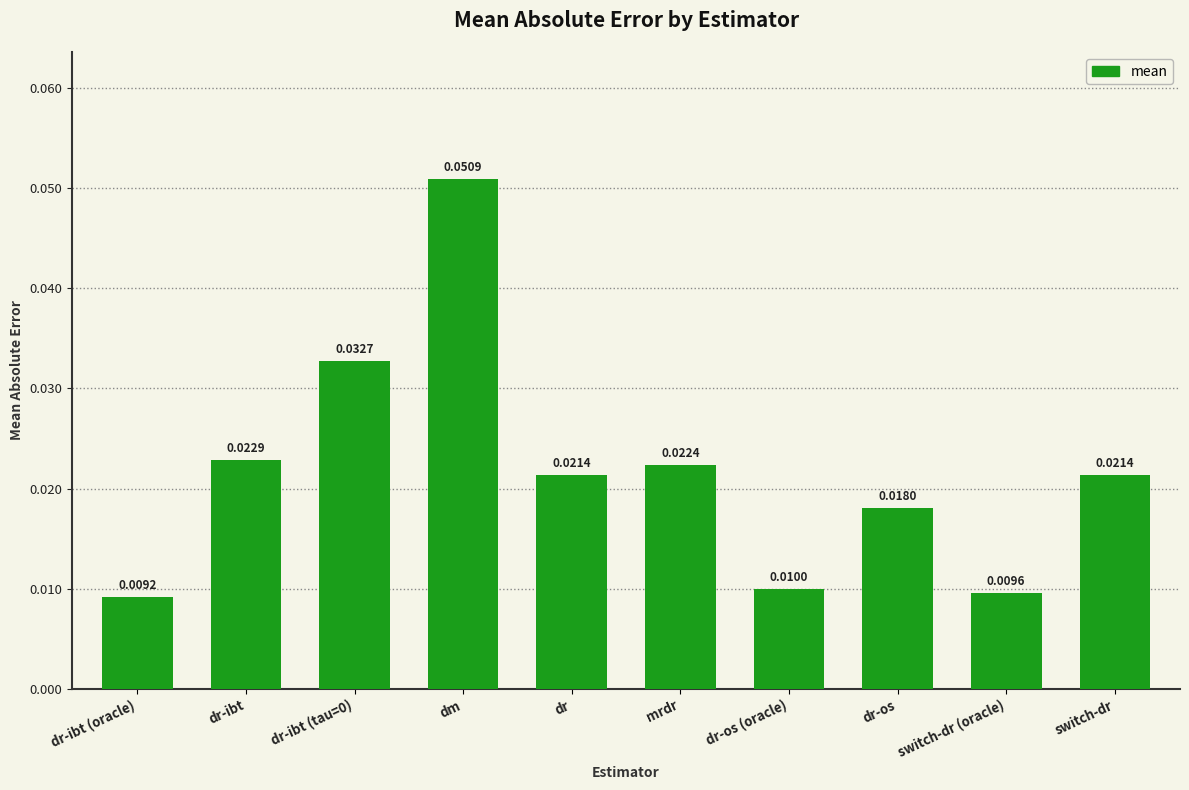

What is the label of the 2nd bar from the left?

dr-ibt